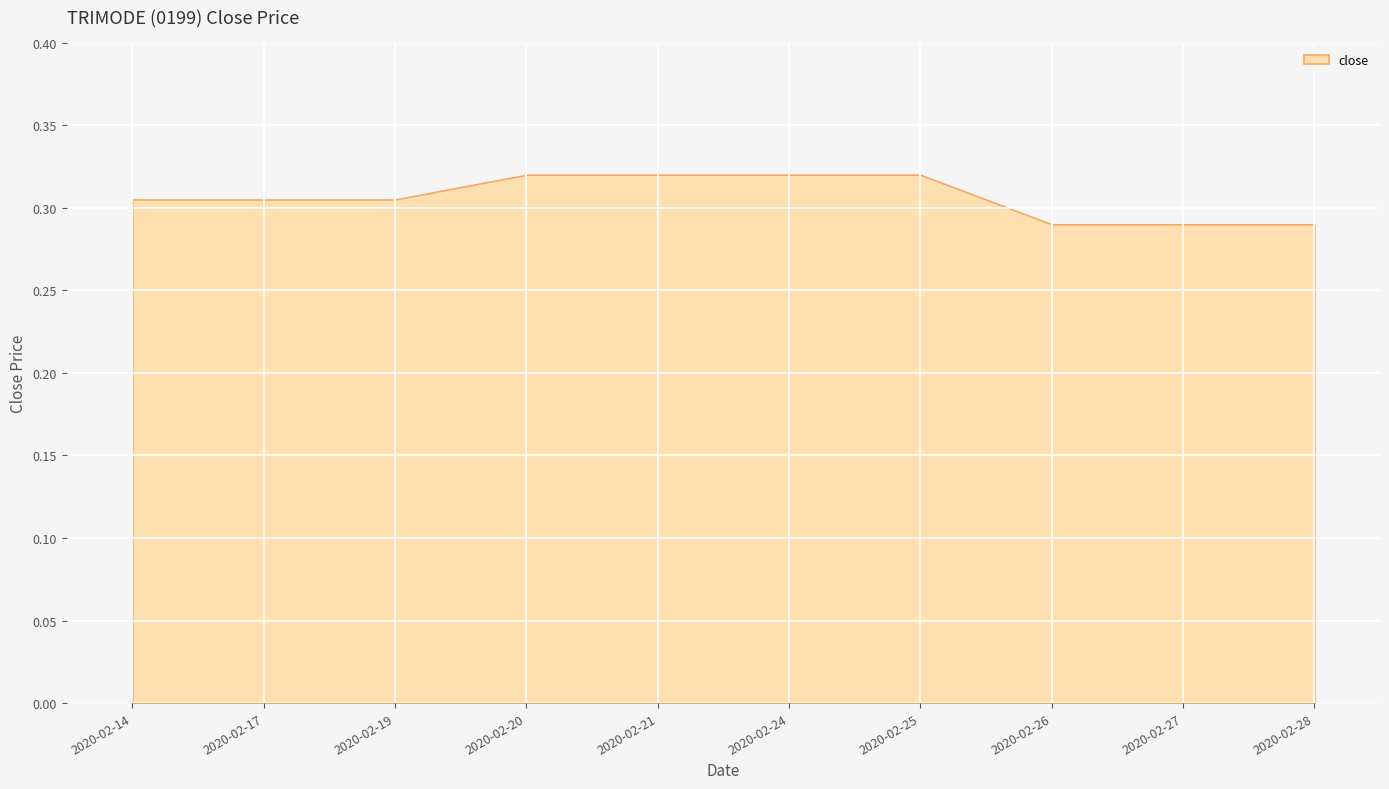

True or false: the data shows 0.3 at 2020-02-20.

True